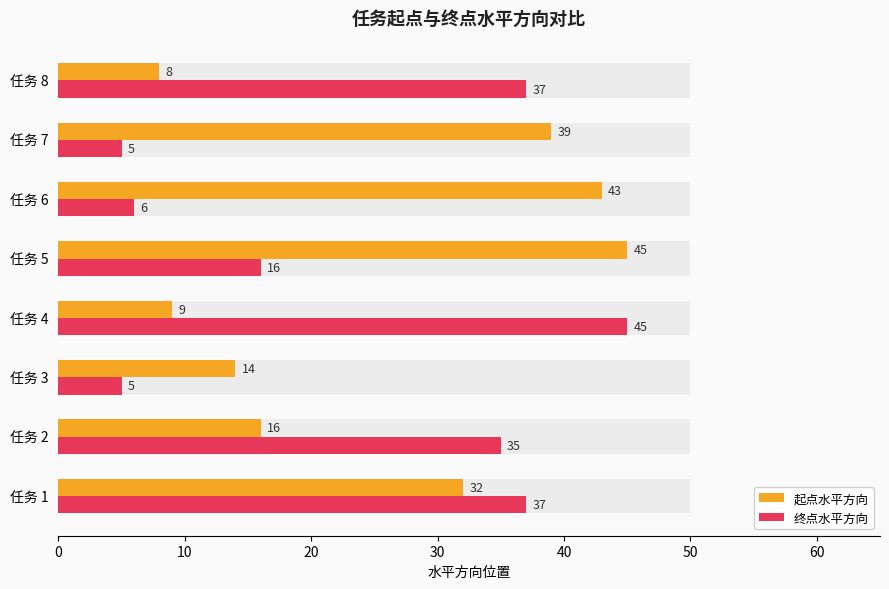

Which series changed the most between 10 and 20?

终点水平方向